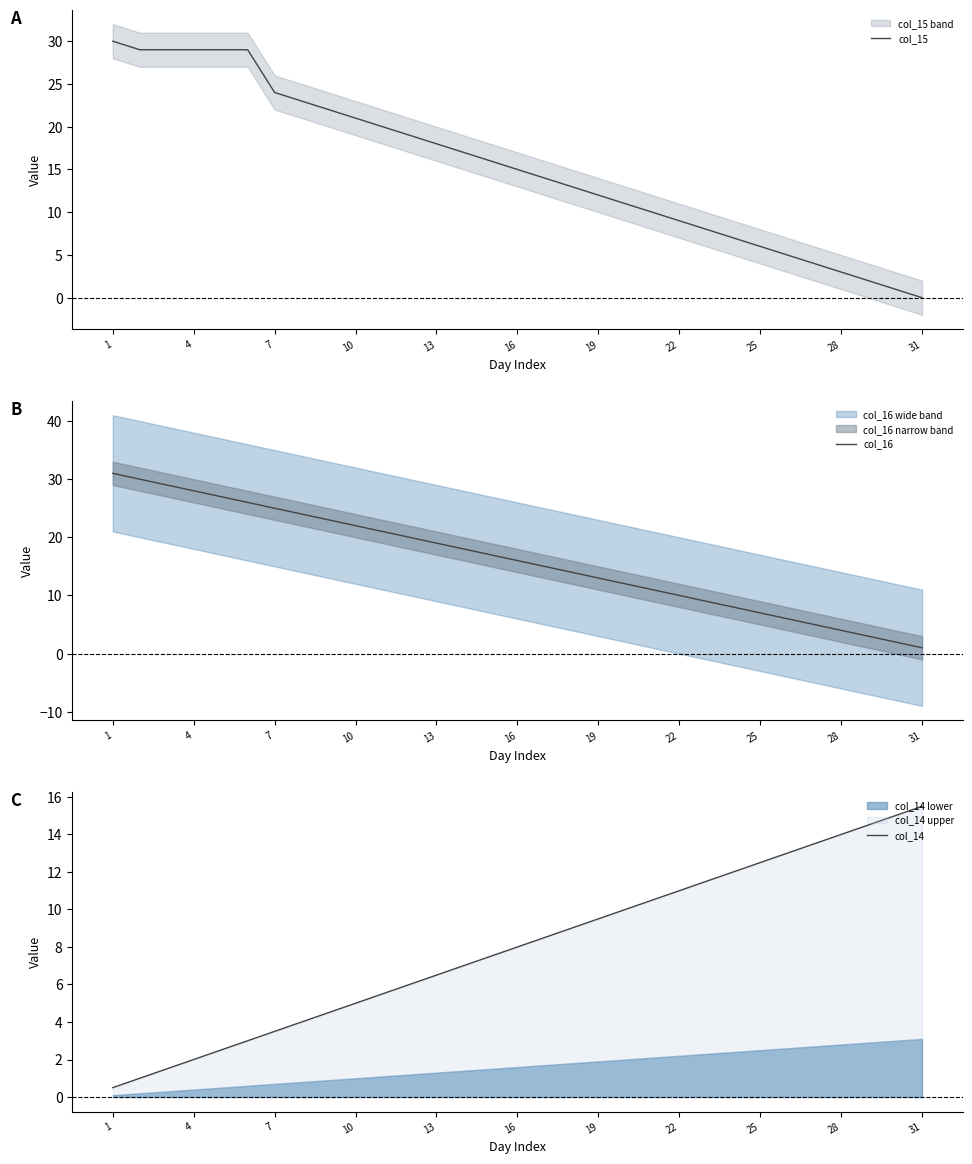

What value does the col_15 series have at 16?

15